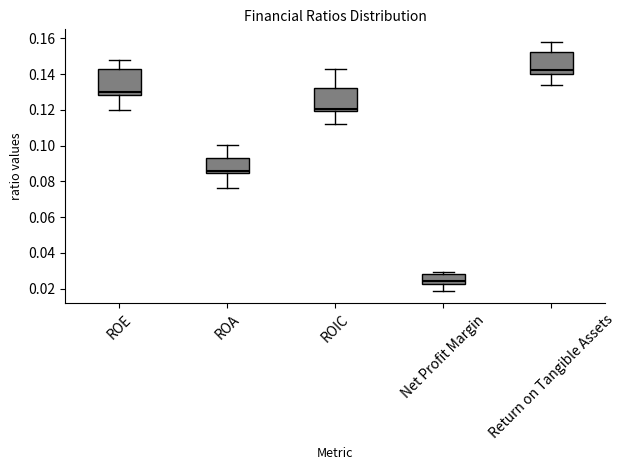

Which box has the lowest median line?

Net Profit Margin